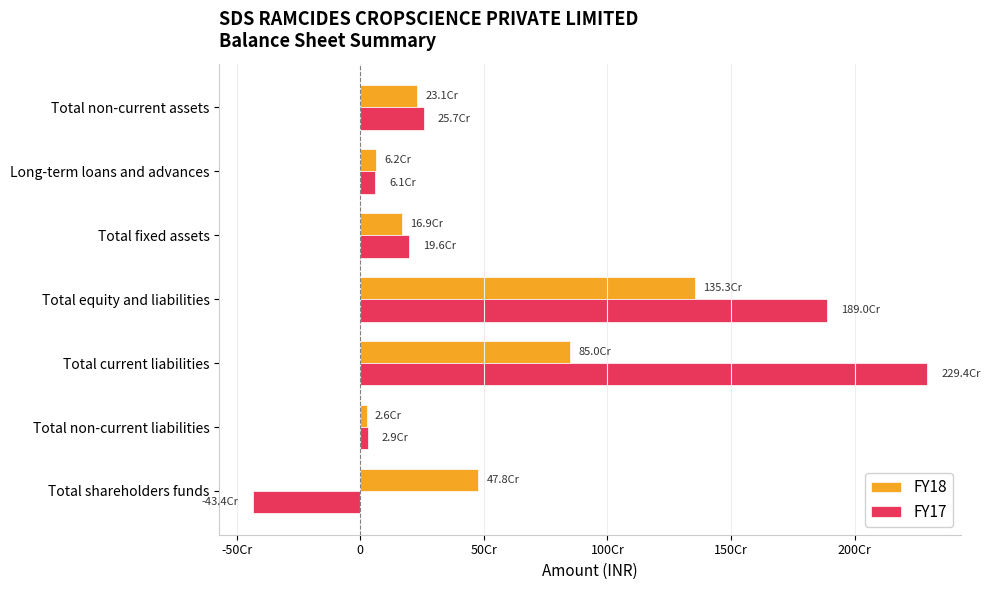

What are all the series names shown in the legend?

FY18, FY17